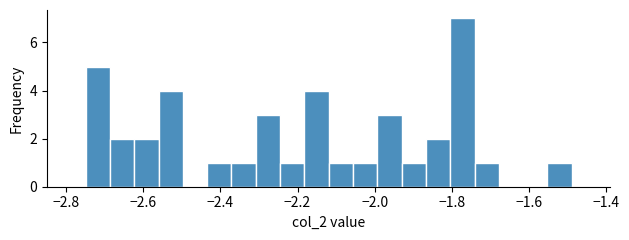

Around what value on the x-axis is the tallest bar? Give the approximate position of its centre, as read against the axis.

-1.78